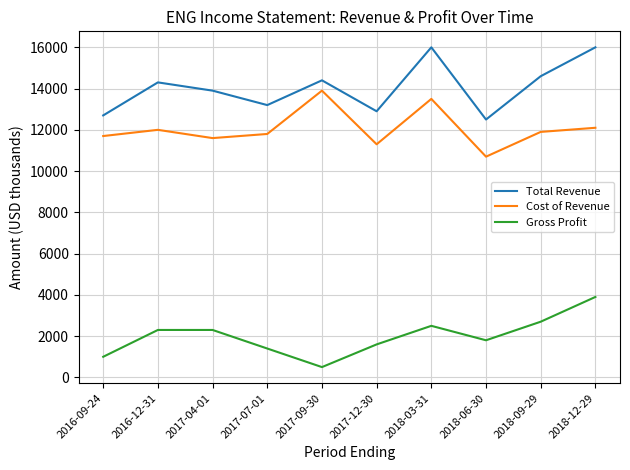

At which category does Cost of Revenue reach its first local peak?

2016-12-31